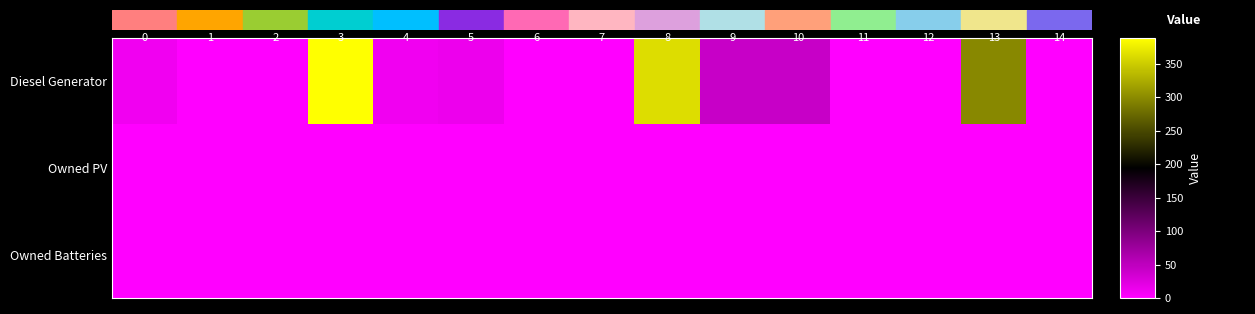

At how many categories does at least one series exceed 167?

3